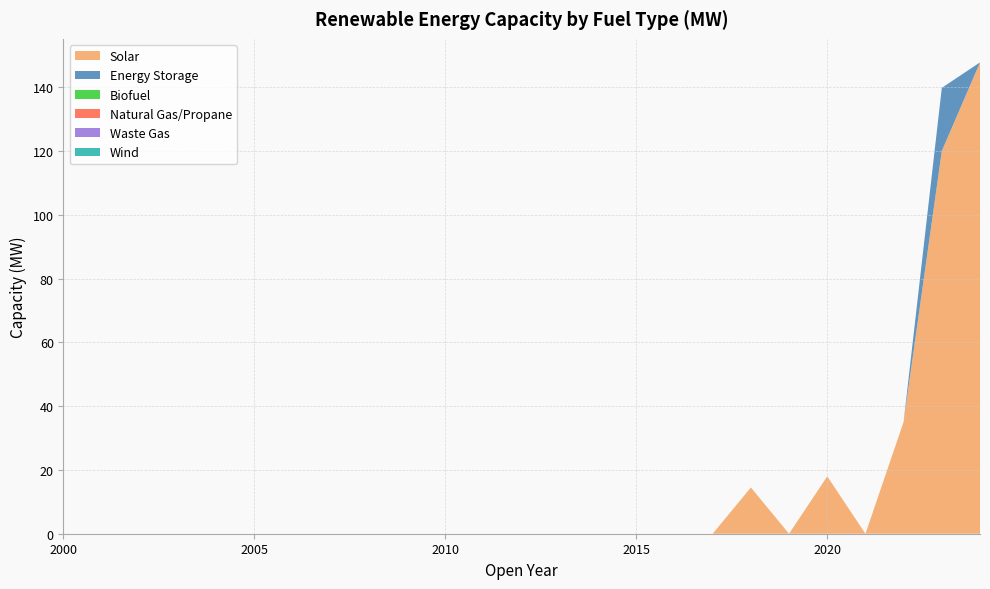

Reading left to right, what are all the values shown in this chart?

Solar: 2000=0.0	2001=0.0	2002=0.0	2003=0.0	2004=0.0	2005=0.0	2006=0.0	2007=0.0	2008=0.0	2009=0.0	2010=0.0	2011=0.0	2012=0.0	2013=0.0	2014=0.0	2015=0.0	2016=0.0	2017=0.0	2018=14.5	2019=0.0	2020=18.0	2021=0.0	2022=35.1	2023=120.0	2024=147.8
Energy Storage: 2000=0.0	2001=0.0	2002=0.0	2003=0.0	2004=0.0	2005=0.0	2006=0.0	2007=0.0	2008=0.0	2009=0.0	2010=0.0	2011=0.0	2012=0.0	2013=0.0	2014=0.0	2015=0.0	2016=0.0	2017=0.0	2018=0.0	2019=0.0	2020=0.0	2021=0.0	2022=0.0	2023=19.8	2024=0.0
Biofuel: 2000=0.0	2001=0.0	2002=0.0	2003=0.0	2004=0.0	2005=0.0	2006=0.0	2007=0.0	2008=0.0	2009=0.0	2010=0.0	2011=0.0	2012=0.0	2013=0.0	2014=0.0	2015=0.0	2016=0.0	2017=0.0	2018=0.0	2019=0.0	2020=0.0	2021=0.0	2022=0.0	2023=0.0	2024=0.0
Natural Gas/Propane: 2000=0.0	2001=0.0	2002=0.0	2003=0.0	2004=0.0	2005=0.0	2006=0.0	2007=0.0	2008=0.0	2009=0.0	2010=0.0	2011=0.0	2012=0.0	2013=0.0	2014=0.0	2015=0.0	2016=0.0	2017=0.0	2018=0.0	2019=0.0	2020=0.0	2021=0.0	2022=0.0	2023=0.0	2024=0.0
Waste Gas: 2000=0.0	2001=0.0	2002=0.0	2003=0.0	2004=0.0	2005=0.0	2006=0.0	2007=0.0	2008=0.0	2009=0.0	2010=0.0	2011=0.0	2012=0.0	2013=0.0	2014=0.0	2015=0.0	2016=0.0	2017=0.0	2018=0.0	2019=0.0	2020=0.0	2021=0.0	2022=0.0	2023=0.0	2024=0.0
Wind: 2000=0.0	2001=0.0	2002=0.0	2003=0.0	2004=0.0	2005=0.0	2006=0.0	2007=0.0	2008=0.0	2009=0.0	2010=0.0	2011=0.0	2012=0.0	2013=0.0	2014=0.0	2015=0.0	2016=0.0	2017=0.0	2018=0.0	2019=0.0	2020=0.0	2021=0.0	2022=0.0	2023=0.0	2024=0.0